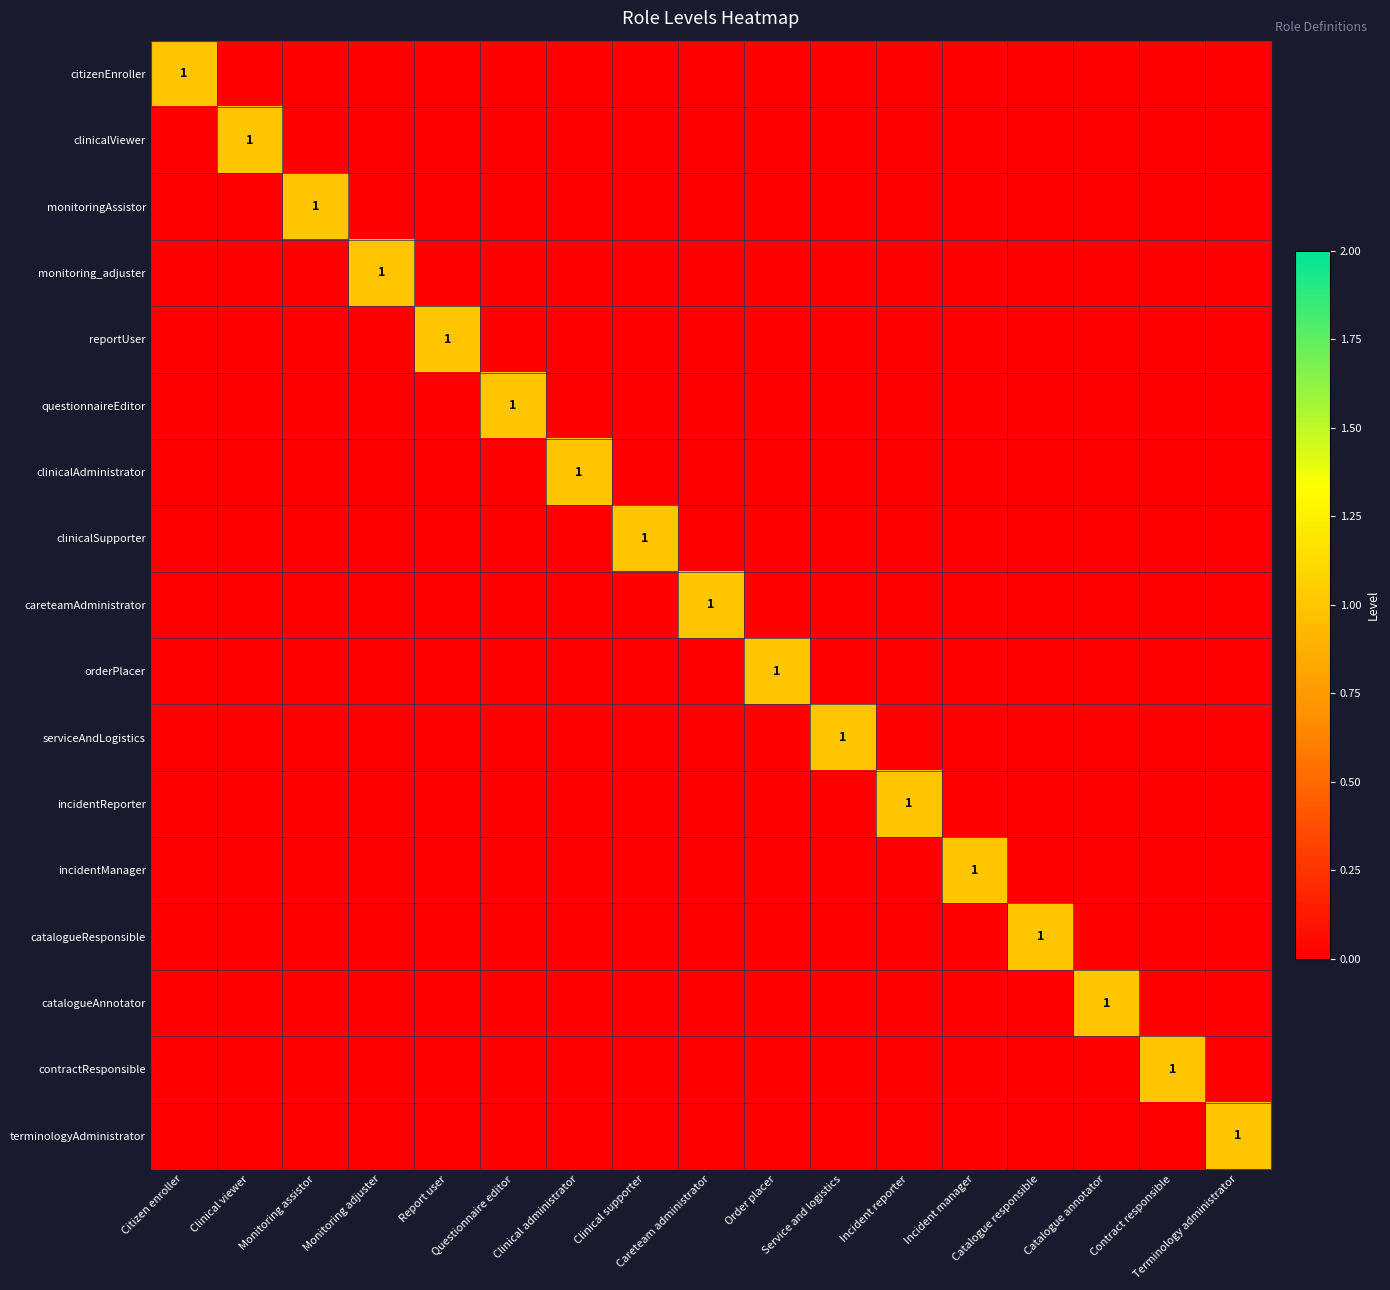

What is the difference between the maximum and minimum values in the clinicalSupporter series?

1